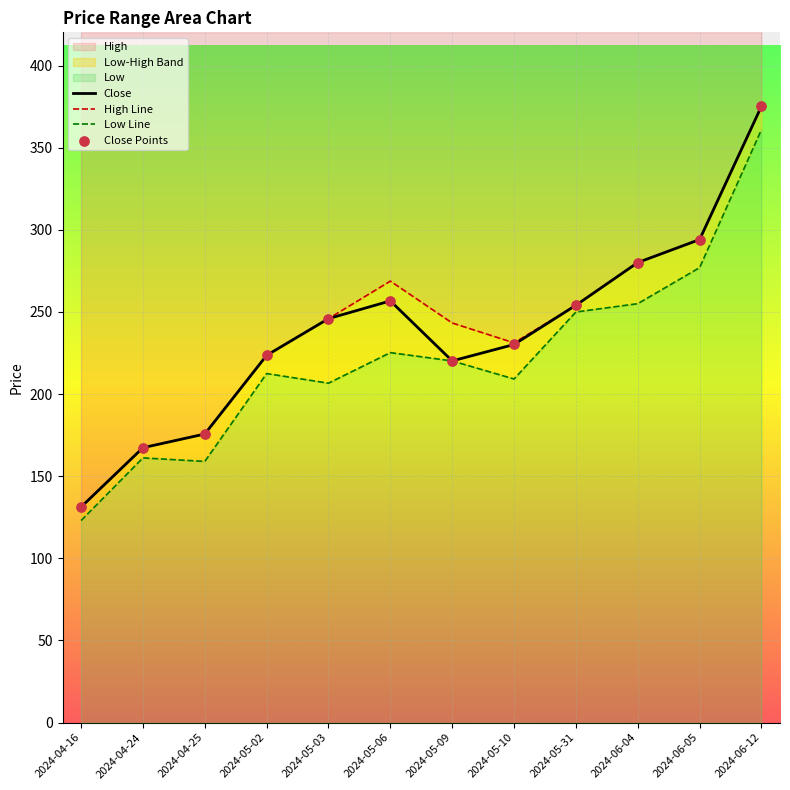

What is the total value across all series at 2024-04-16?

516.8